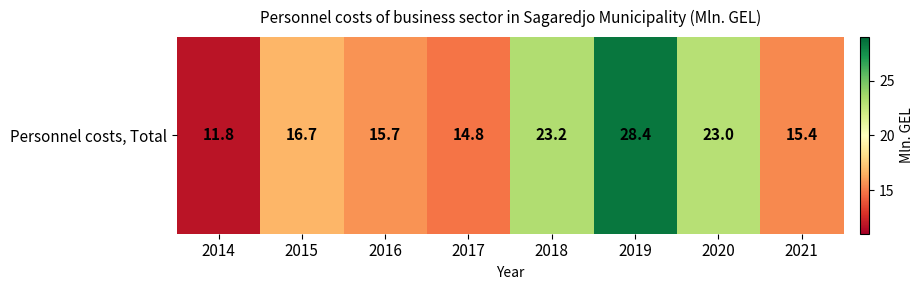

What is the sum of the values at 2017 and 2019?

43.2